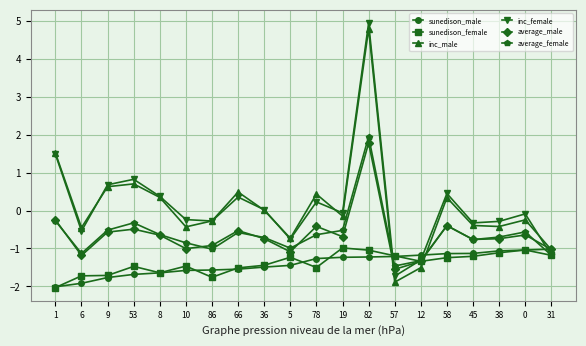

What is the difference between the sunedison_male values at 1 and 6?

0.1